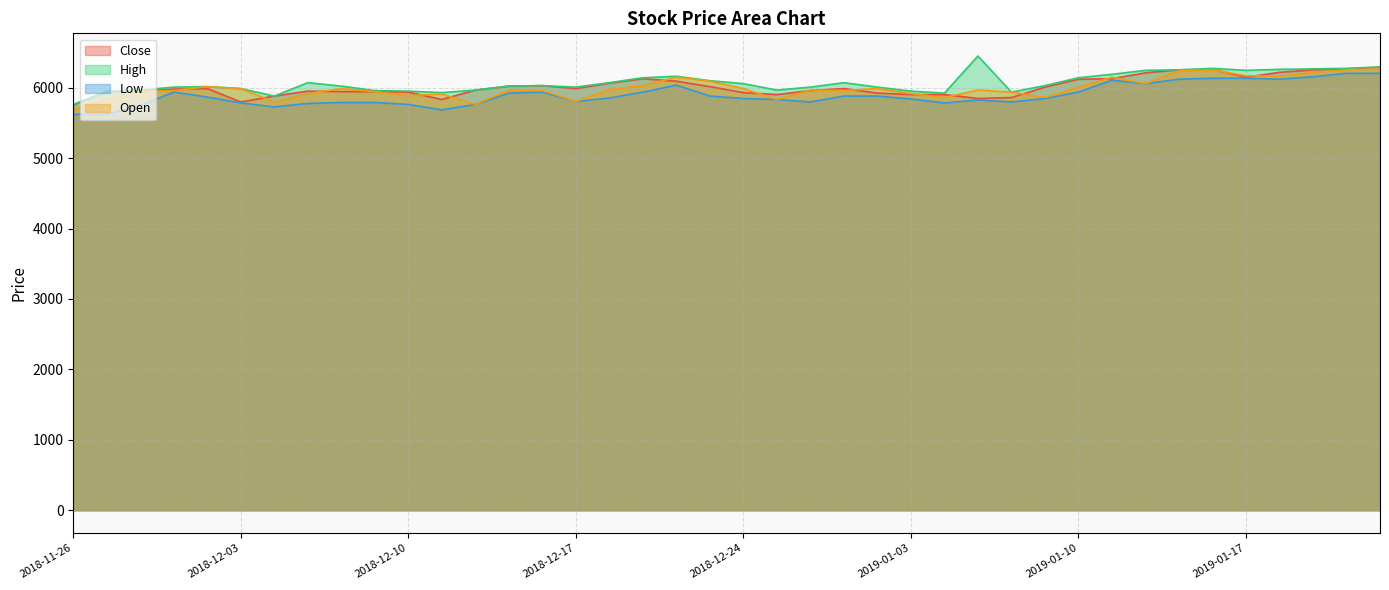

Rank the series by their maximum value, from lowest to highest.

Low, Open, Close, High